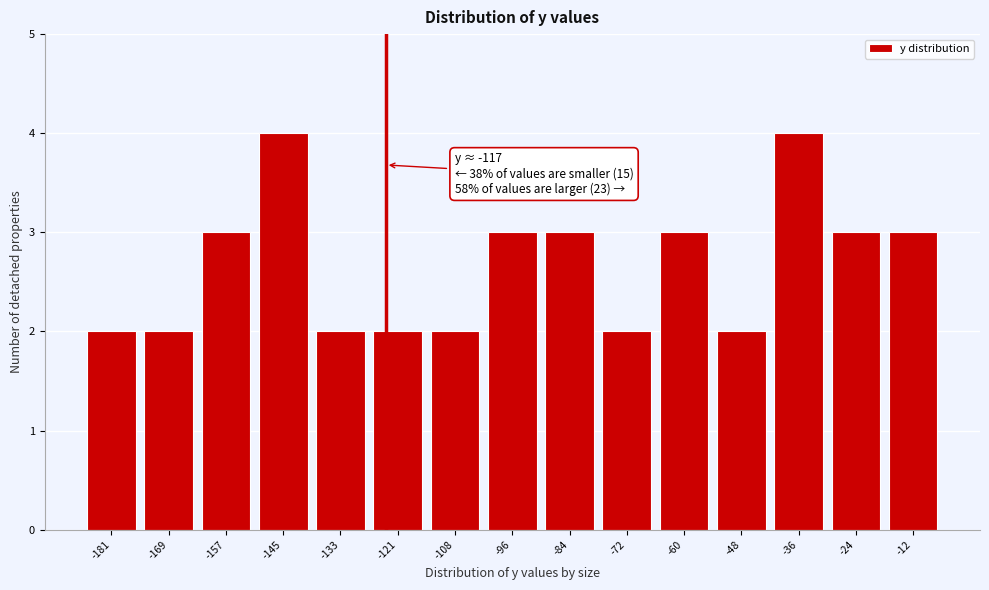

Reading right to left, transcribe all the data shown in this chart.

3	3	4	2	3	2	3	3	2	2	2	4	3	2	2